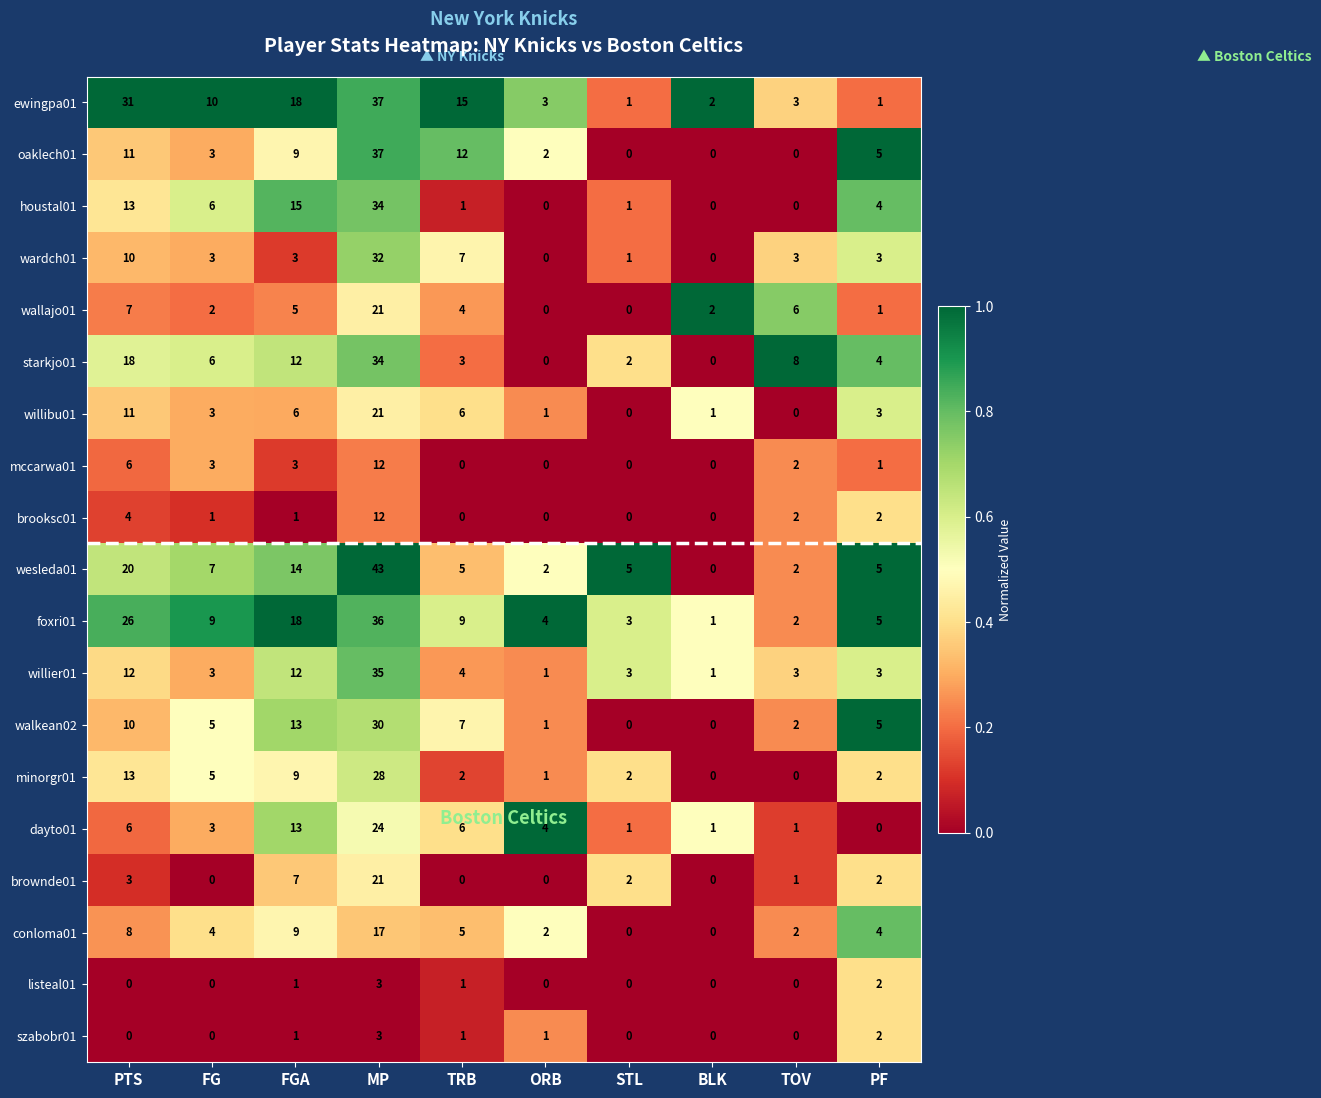

What is the spread (max minus min) of values at FGA?

17